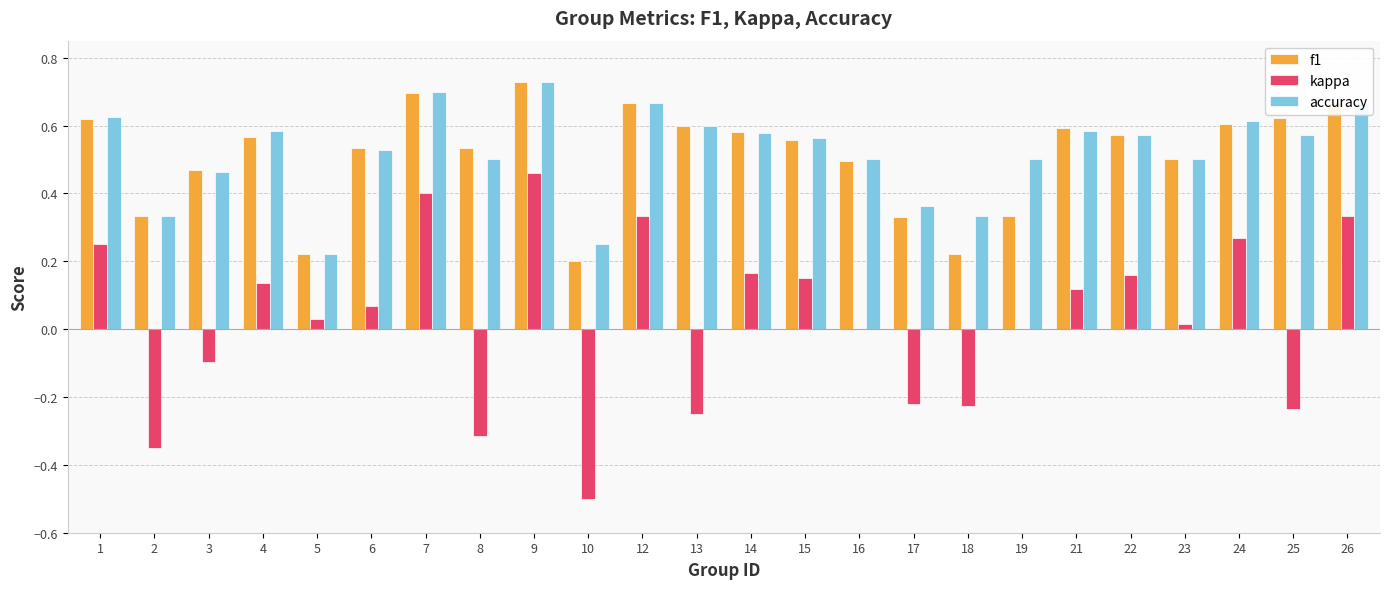

Which category has the highest value in the f1 series?

9